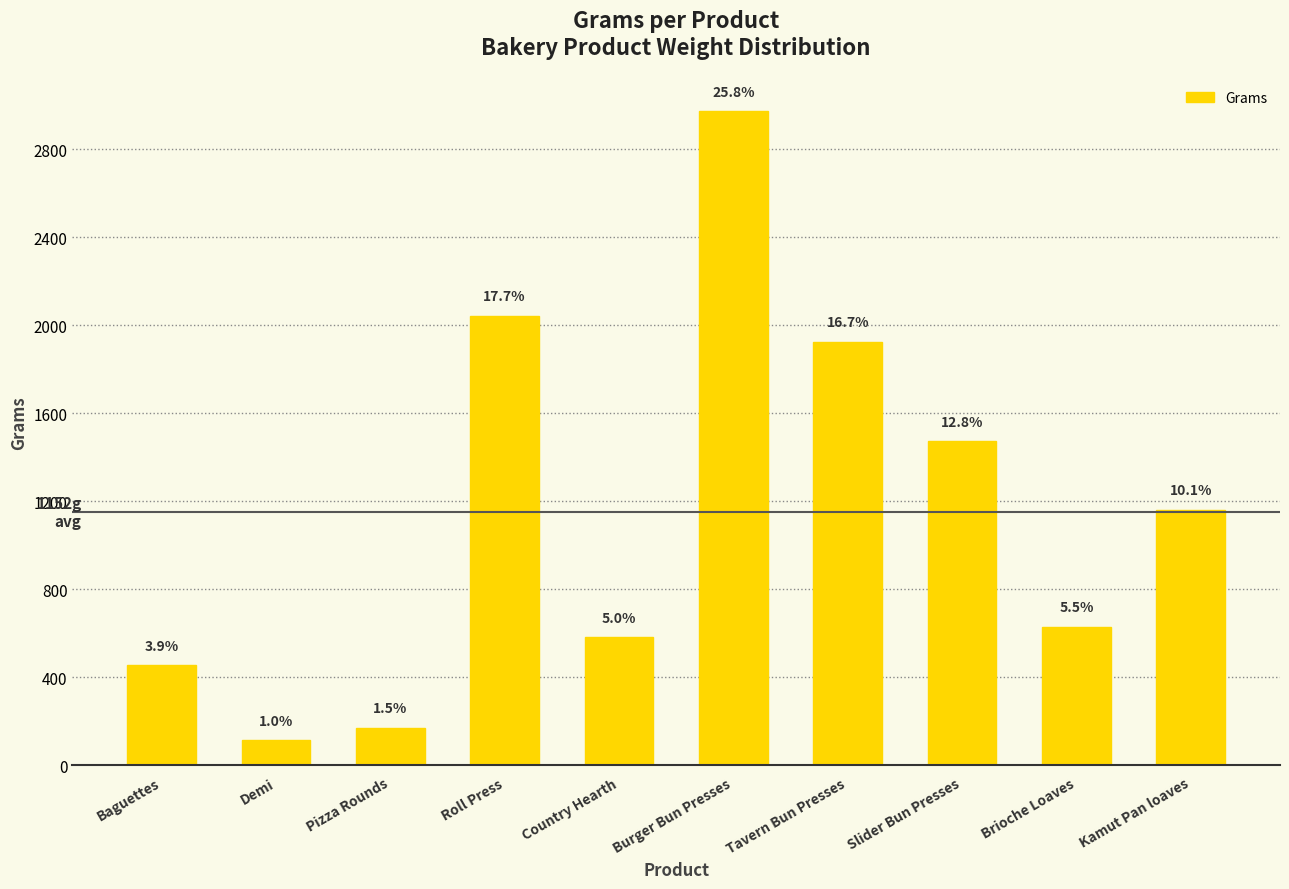

What is the label of the 9th bar from the right?

Demi